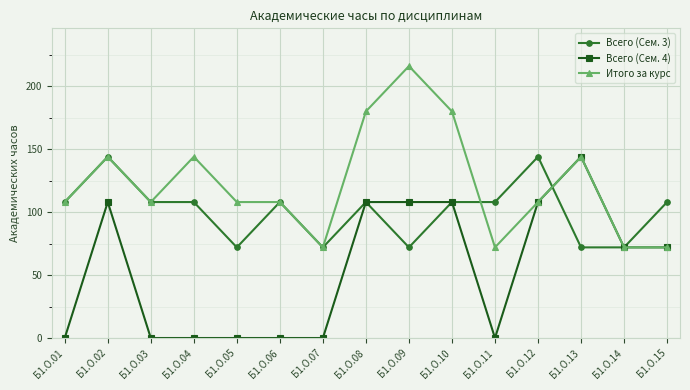

True or false: Итого за курс has more than 0 interior local peaks.

True